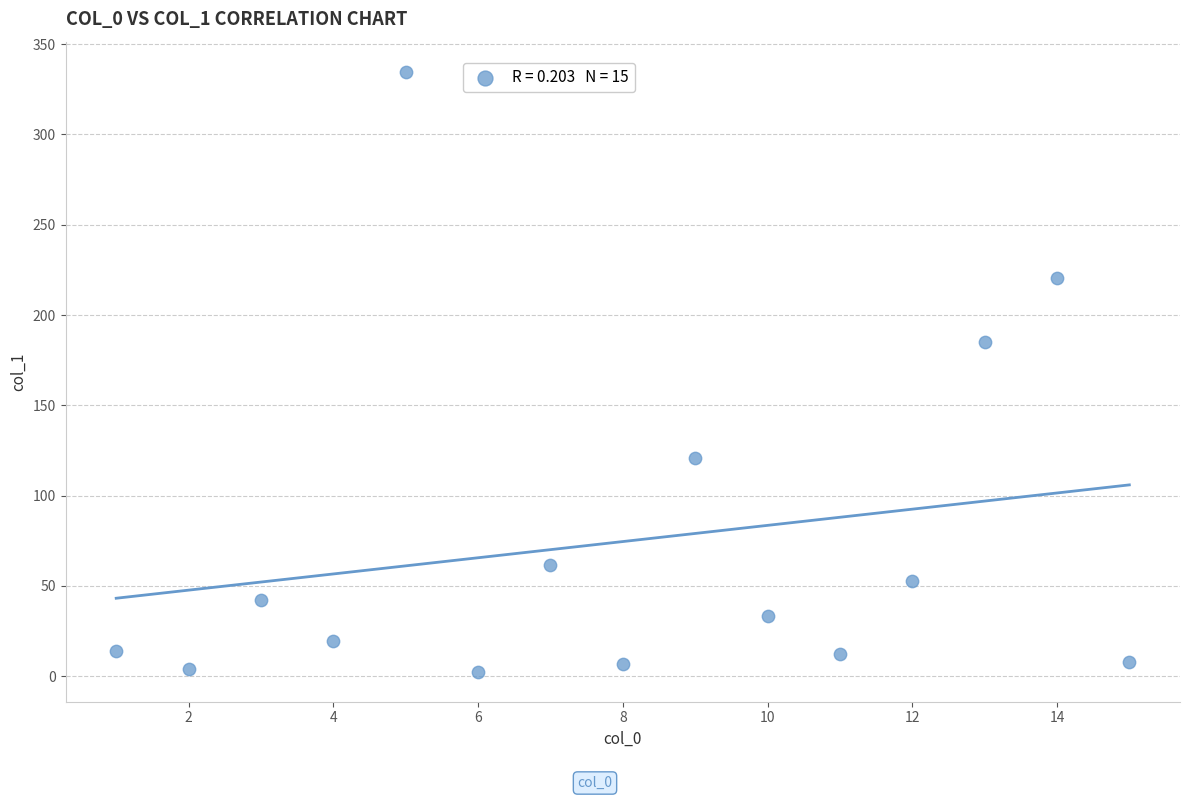

What Y value in the scatter plot is closest to 168?

185.2